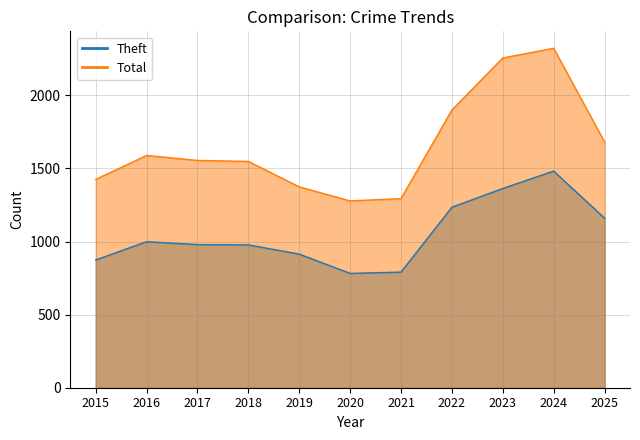

What is the greatest value displayed?

2322